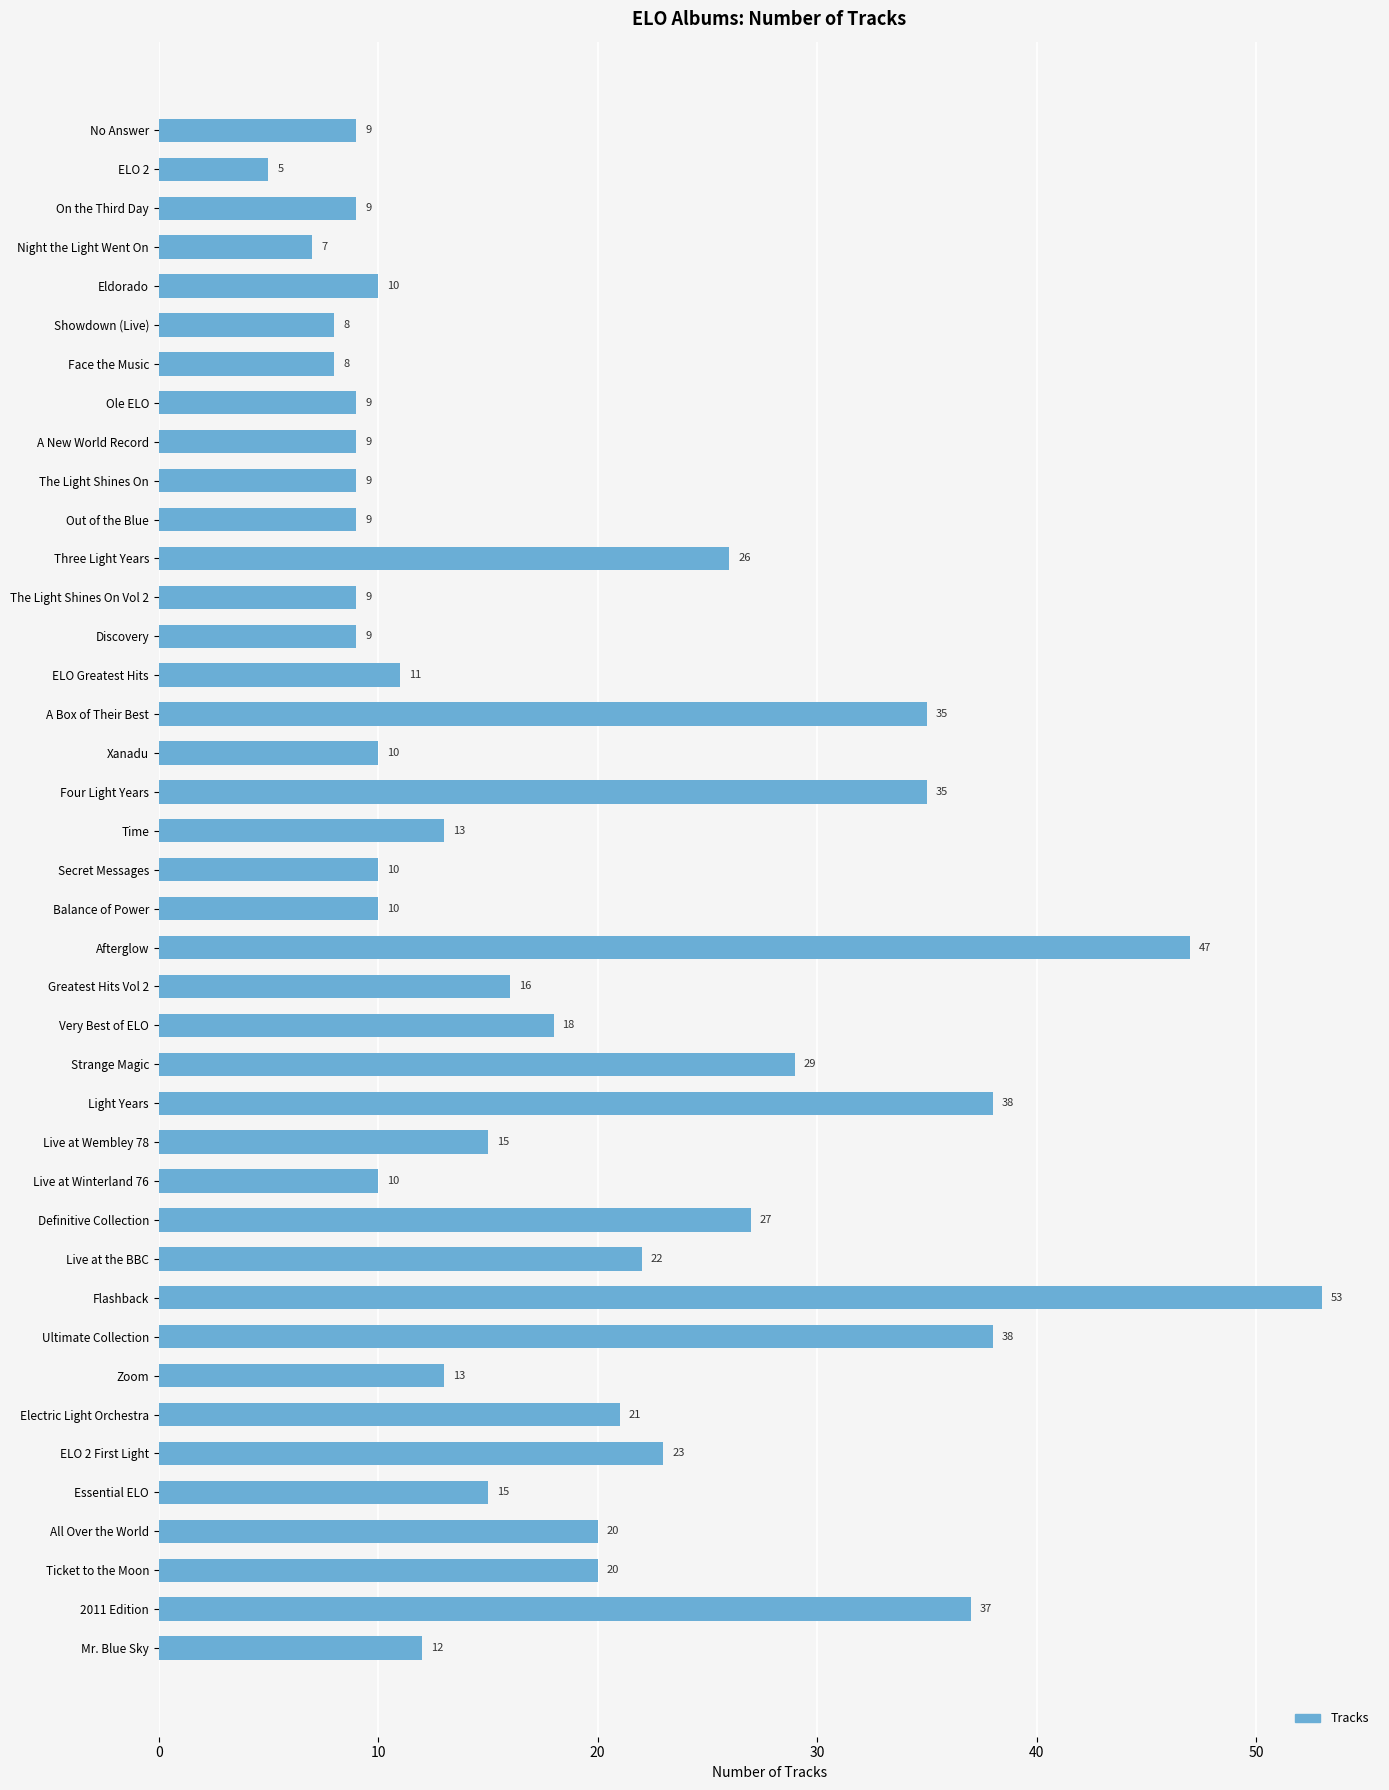

What is the value of the 25th bar from the top?

29